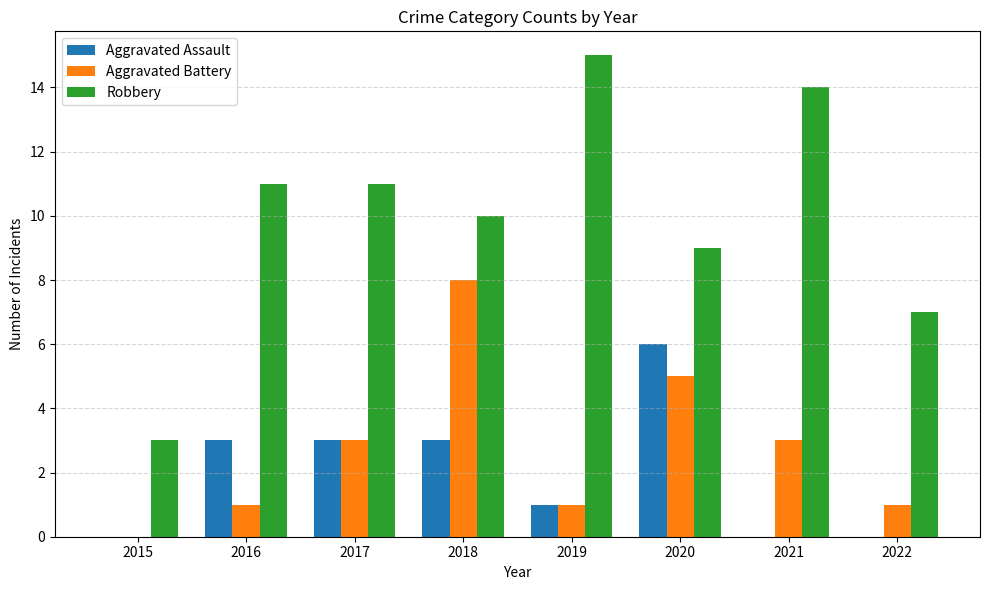

Are the bars grouped side by side (vs. stacked)?

Yes